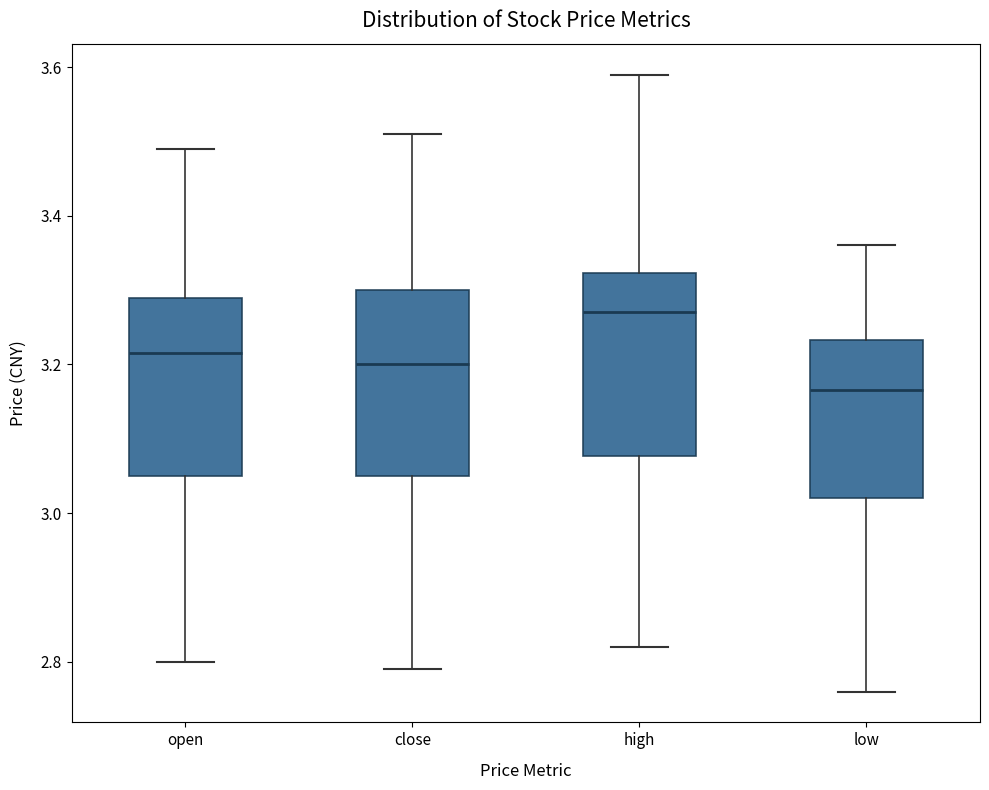

Where is the upper edge of the box for close on the y-axis? The values are not printed on the chart, so give them approximately, as read against the axis.

3.30